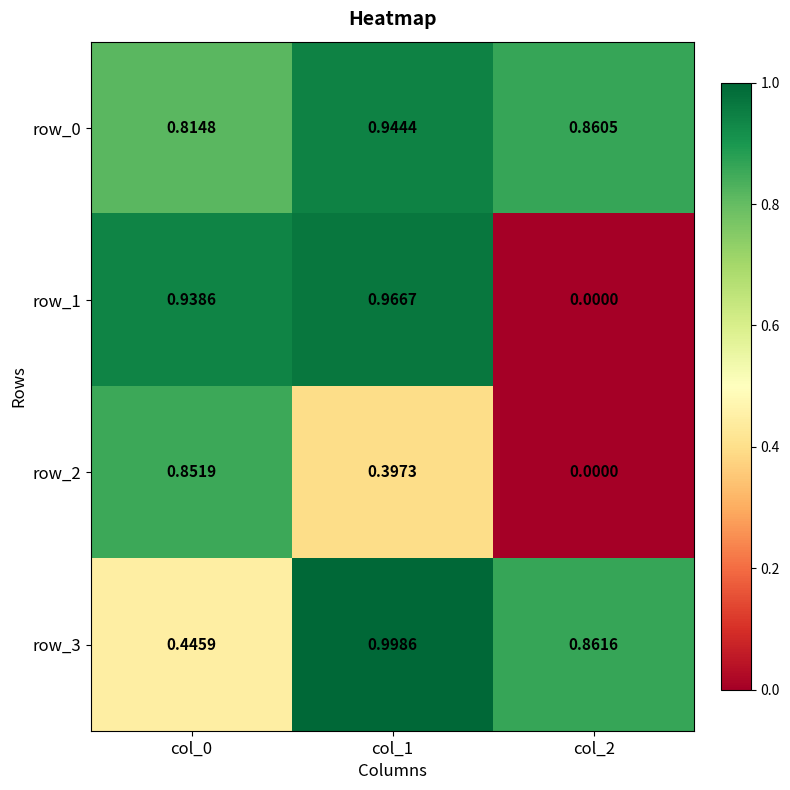

At how many categories does at least one series exceed 0?

3